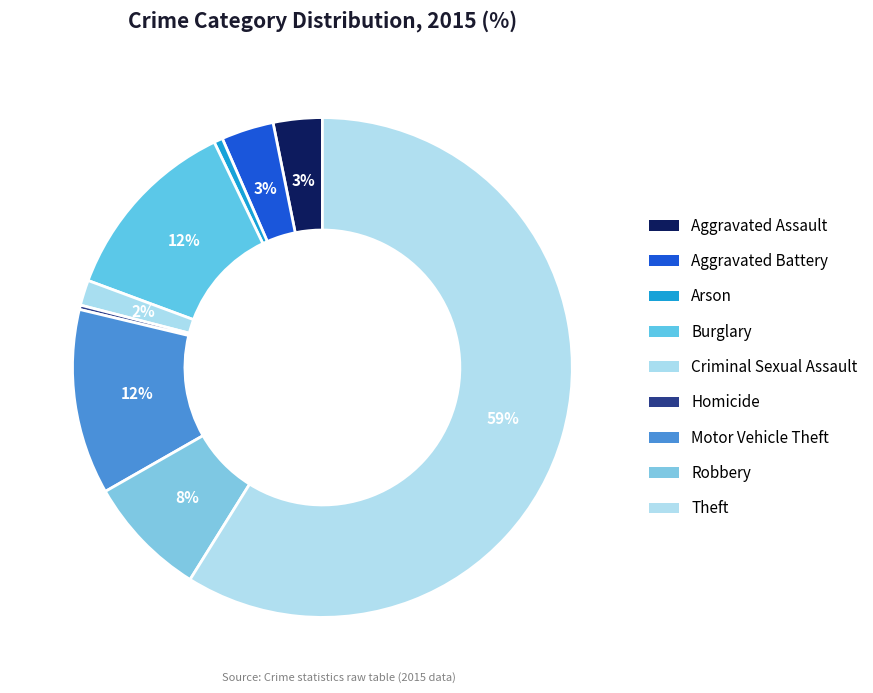

To the nearest percent, what is the difference between the Aggravated Battery and Burglary slice percentages?

9%